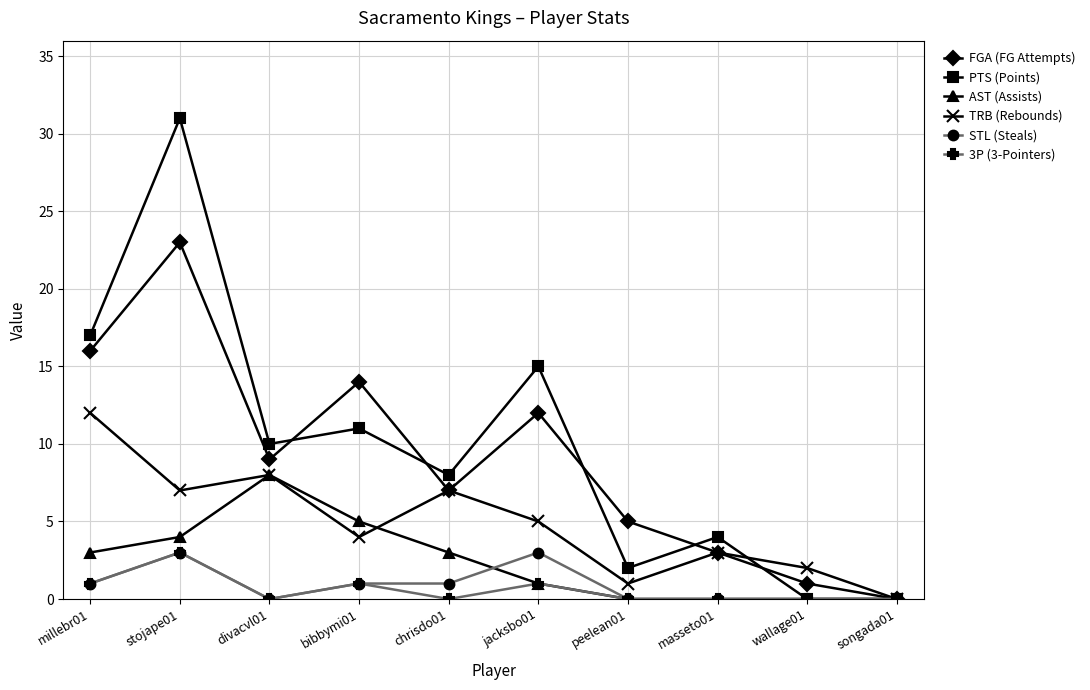

The value of 3P (3-Pointers) at jacksbo01 is 1. True or false?

True